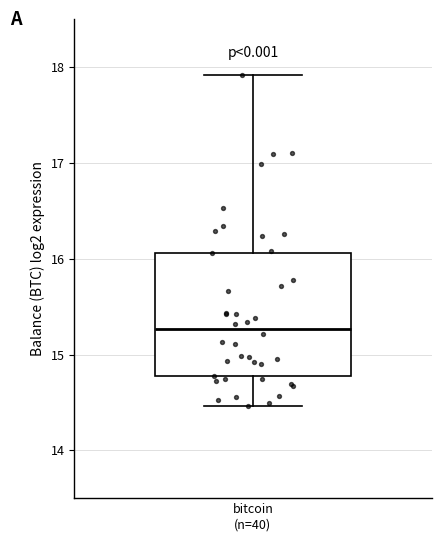

Transcribe this box plot: give where the median line is, the range the box spans, and where the two whiskers end, as read against the y-axis. The values are not printed on the chart, so give them approximately, as read against the axis.

median 15.3, box 14.8 to 16.1, whiskers 14.5 to 17.9